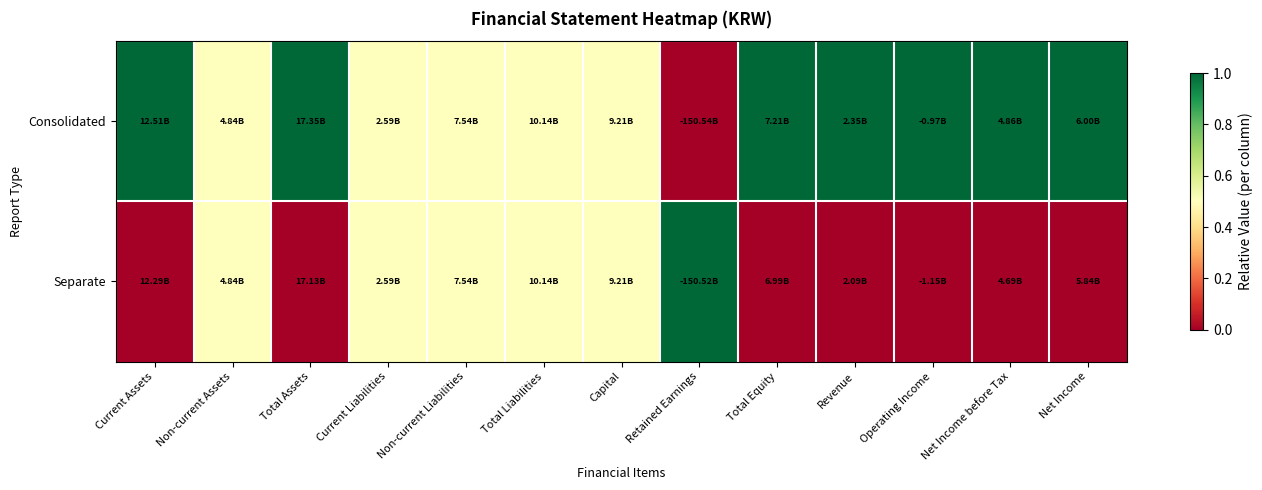

Which series has the largest range (max minus min)?

Consolidated